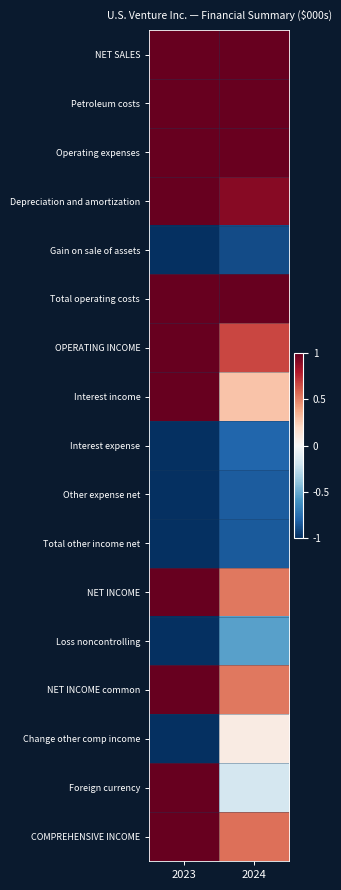

What is the total value across all series at 2024?

3.5